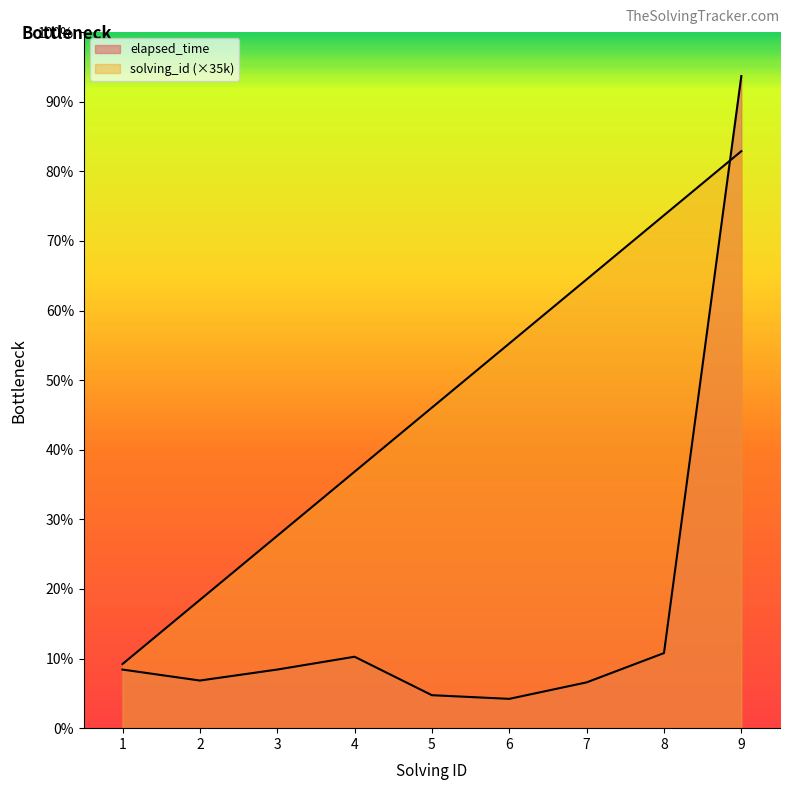

Which category has the highest value in the elapsed_time series?

9